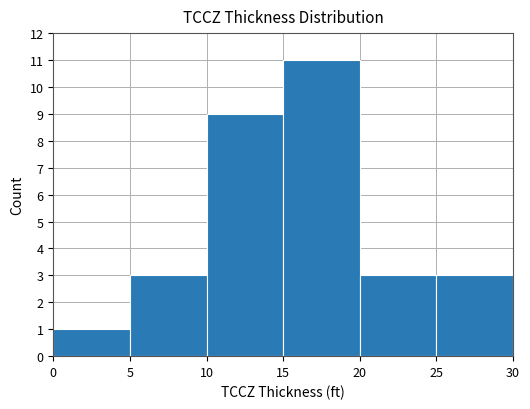

Reading left to right, transcribe all the data shown in this chart.

0=1	5=3	10=9	15=11	20=3	25=3